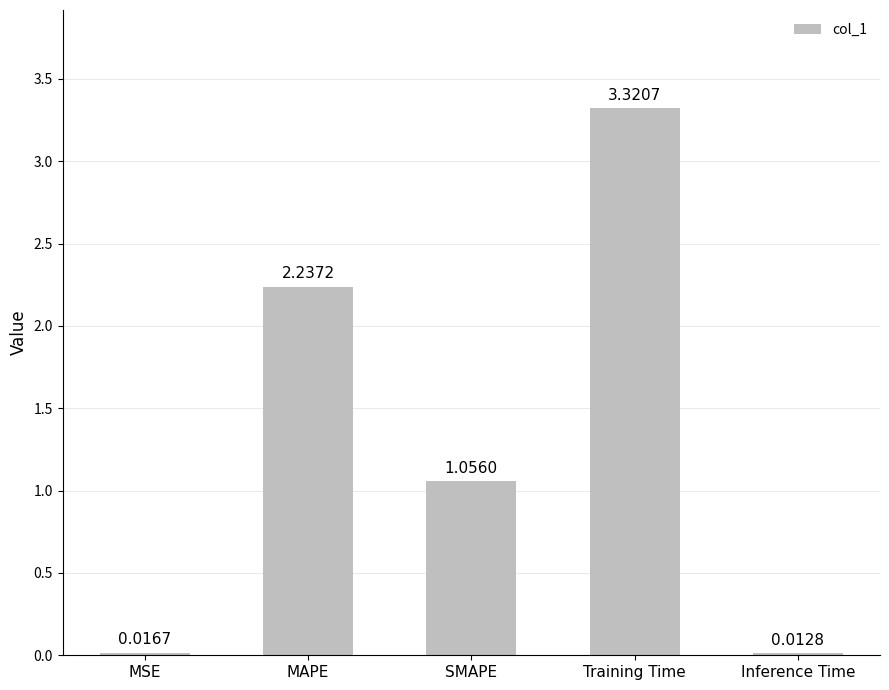

True or false: the data shows 1.6 at Training Time.

False